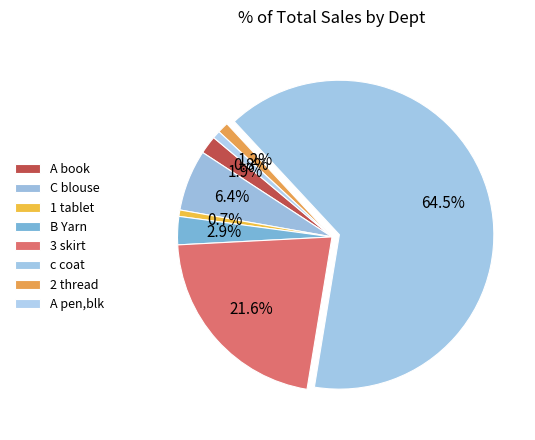

Count the number of slices in the pie.

8